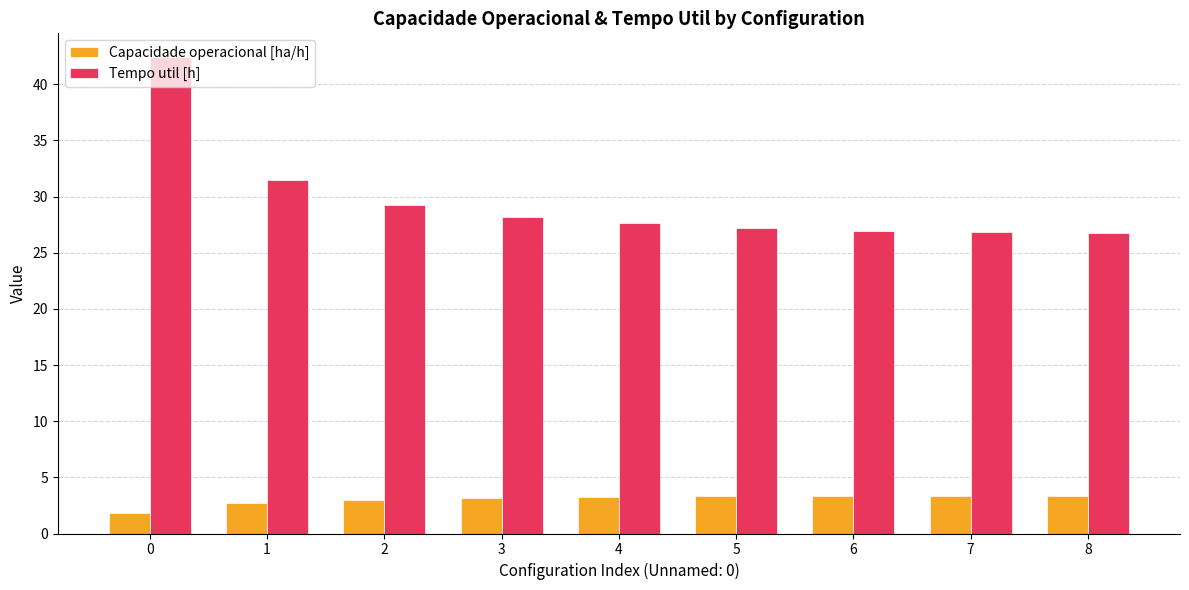

Is it true that Tempo util [h] equals 29.2 at 2?

True